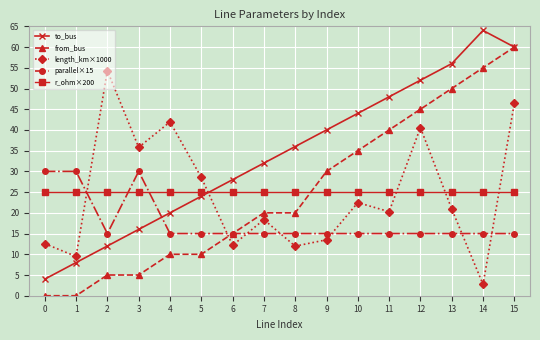

Does the chart display data point markers on the line(s)?

Yes